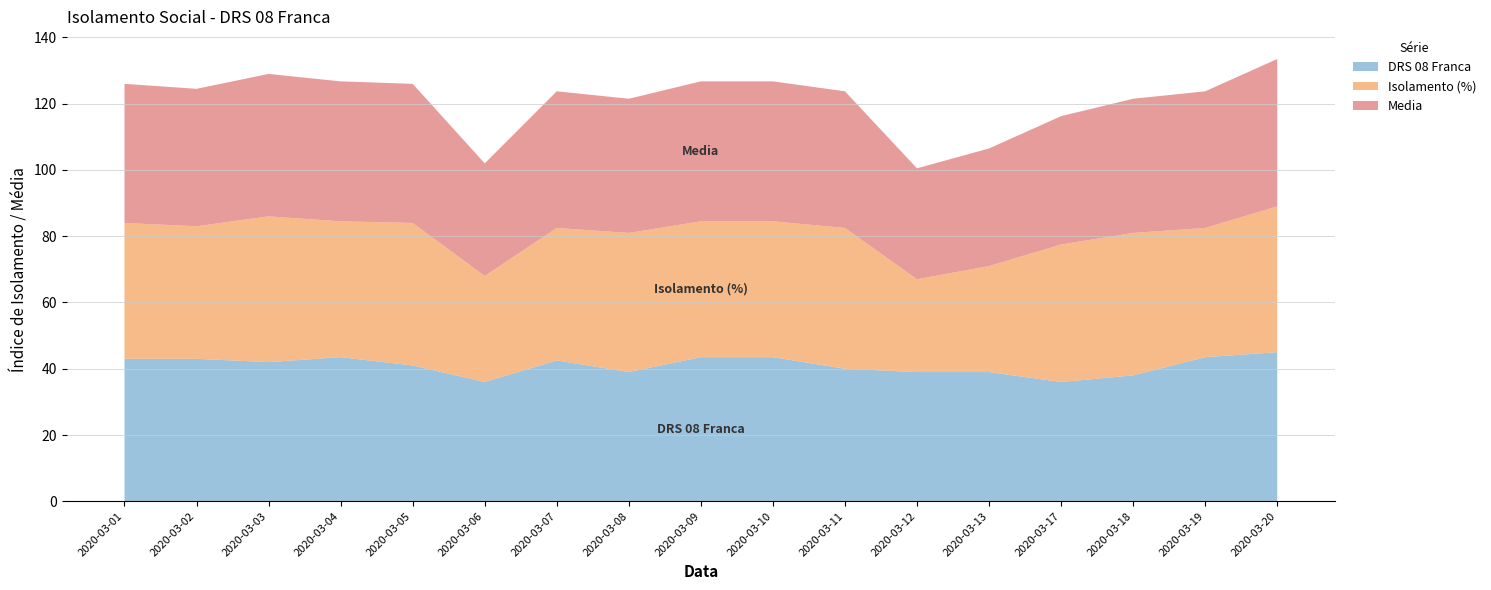

Reading right to left, extract all data points from this chart.

DRS 08 Franca: 2020-03-20=45.0	2020-03-19=43.5	2020-03-18=38.0	2020-03-17=36.0	2020-03-13=39.0	2020-03-12=39.0	2020-03-11=40.0	2020-03-10=43.5	2020-03-09=43.5	2020-03-08=39.0	2020-03-07=42.5	2020-03-06=36.0	2020-03-05=41.0	2020-03-04=43.5	2020-03-03=42.0	2020-03-02=43.0	2020-03-01=43.0
Isolamento (%): 2020-03-20=44.0	2020-03-19=39.0	2020-03-18=43.0	2020-03-17=41.5	2020-03-13=32.0	2020-03-12=28.0	2020-03-11=42.5	2020-03-10=41.0	2020-03-09=41.0	2020-03-08=42.0	2020-03-07=40.0	2020-03-06=32.0	2020-03-05=43.0	2020-03-04=41.0	2020-03-03=44.0	2020-03-02=40.0	2020-03-01=41.0
Media: 2020-03-20=44.5	2020-03-19=41.2	2020-03-18=40.5	2020-03-17=38.8	2020-03-13=35.5	2020-03-12=33.5	2020-03-11=41.2	2020-03-10=42.2	2020-03-09=42.2	2020-03-08=40.5	2020-03-07=41.2	2020-03-06=34.0	2020-03-05=42.0	2020-03-04=42.2	2020-03-03=43.0	2020-03-02=41.5	2020-03-01=42.0